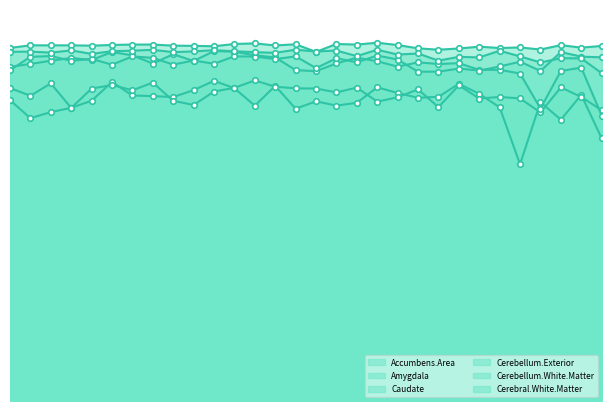

What is the average value of the Cerebellum.Exterior series?

1.0